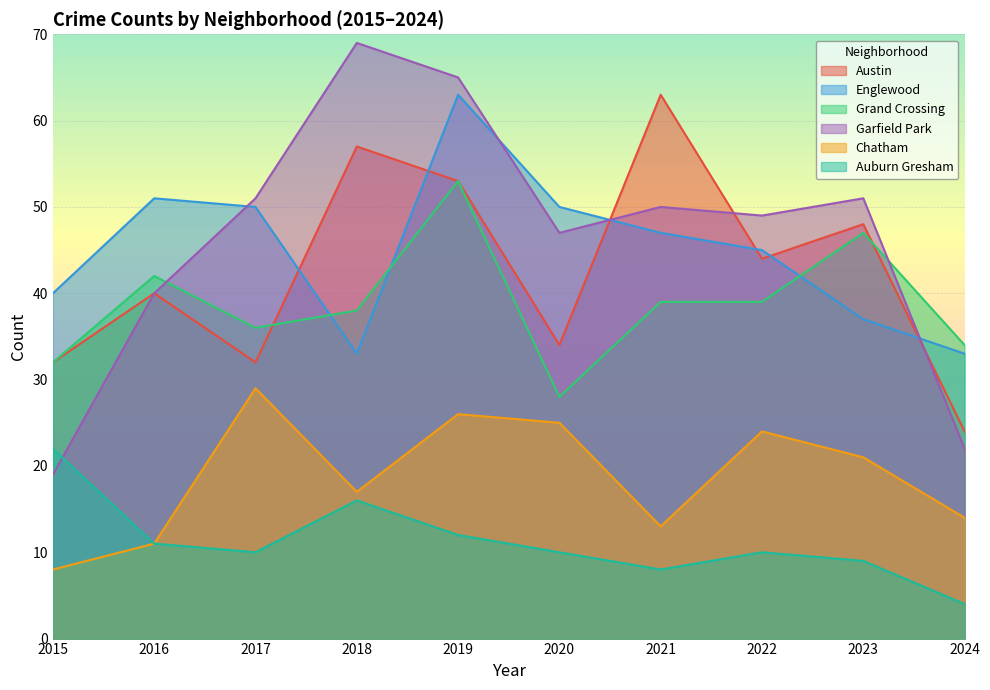

True or false: Chatham and Grand Crossing cross at least once.

False